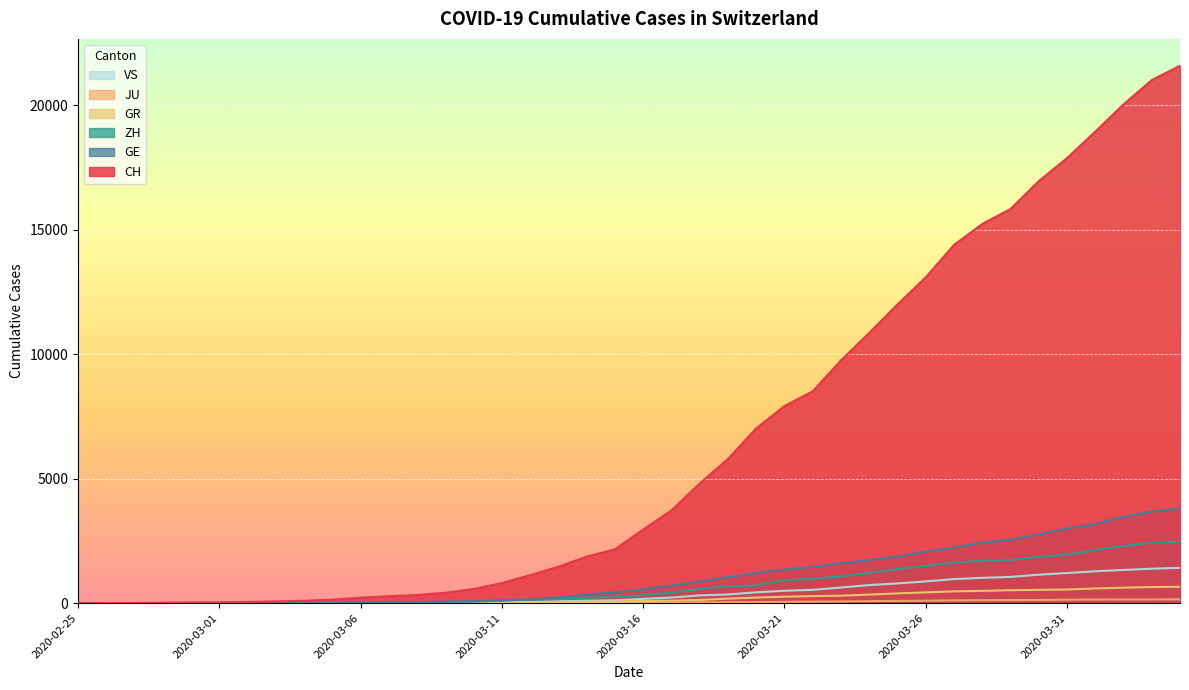

Reading left to right, what are all the values shown in this chart?

CH: 2020-02-25=0	2020-02-26=4	2020-02-27=8	2020-02-28=20	2020-02-29=30	2020-03-01=36	2020-03-02=50	2020-03-03=69	2020-03-04=97	2020-03-05=142	2020-03-06=219	2020-03-07=280	2020-03-08=327	2020-03-09=419	2020-03-10=570	2020-03-11=807	2020-03-12=1125	2020-03-13=1463	2020-03-14=1870	2020-03-15=2165	2020-03-16=2959	2020-03-17=3727	2020-03-18=4807	2020-03-19=5794	2020-03-20=7022	2020-03-21=7918	2020-03-22=8512	2020-03-23=9752	2020-03-24=10858	2020-03-25=12000	2020-03-26=13091	2020-03-27=14394	2020-03-28=15235	2020-03-29=15837	2020-03-30=16957	2020-03-31=17882	2020-04-01=18946	2020-04-02=20040	2020-04-03=21017	2020-04-04=21593
GE: 2020-02-25=0	2020-02-26=1	2020-02-27=1	2020-02-28=5	2020-02-29=9	2020-03-01=10	2020-03-02=11	2020-03-03=14	2020-03-04=16	2020-03-05=20	2020-03-06=30	2020-03-07=43	2020-03-08=45	2020-03-09=60	2020-03-10=80	2020-03-11=114	2020-03-12=155	2020-03-13=227	2020-03-14=351	2020-03-15=435	2020-03-16=556	2020-03-17=710	2020-03-18=863	2020-03-19=1041	2020-03-20=1212	2020-03-21=1350	2020-03-22=1453	2020-03-23=1611	2020-03-24=1729	2020-03-25=1870	2020-03-26=2073	2020-03-27=2231	2020-03-28=2436	2020-03-29=2547	2020-03-30=2761	2020-03-31=3003	2020-04-01=3180	2020-04-02=3469	2020-04-03=3678	2020-04-04=3816
ZH: 2020-02-25=0	2020-02-26=0	2020-02-27=2	2020-02-28=2	2020-02-29=6	2020-03-01=7	2020-03-02=10	2020-03-03=13	2020-03-04=15	2020-03-05=23	2020-03-06=29	2020-03-07=34	2020-03-08=40	2020-03-09=49	2020-03-10=62	2020-03-11=101	2020-03-12=140	2020-03-13=163	2020-03-14=218	2020-03-15=250	2020-03-16=326	2020-03-17=429	2020-03-18=568	2020-03-19=679	2020-03-20=711	2020-03-21=925	2020-03-22=984	2020-03-23=1073	2020-03-24=1221	2020-03-25=1368	2020-03-26=1500	2020-03-27=1627	2020-03-28=1701	2020-03-29=1733	2020-03-30=1859	2020-03-31=1947	2020-04-01=2136	2020-04-02=2300	2020-04-03=2428	2020-04-04=2461
GR: 2020-02-25=0	2020-02-26=2	2020-02-27=2	2020-02-28=6	2020-02-29=6	2020-03-01=6	2020-03-02=9	2020-03-03=9	2020-03-04=12	2020-03-05=14	2020-03-06=16	2020-03-07=17	2020-03-08=18	2020-03-09=18	2020-03-10=22	2020-03-11=31	2020-03-12=43	2020-03-13=53	2020-03-14=56	2020-03-15=71	2020-03-16=84	2020-03-17=101	2020-03-18=128	2020-03-19=182	2020-03-20=226	2020-03-21=258	2020-03-22=284	2020-03-23=300	2020-03-24=343	2020-03-25=393	2020-03-26=433	2020-03-27=474	2020-03-28=495	2020-03-29=519	2020-03-30=535	2020-03-31=547	2020-04-01=592	2020-04-02=622	2020-04-03=649	2020-04-04=657
JU: 2020-02-25=0	2020-02-26=0	2020-02-27=1	2020-02-28=1	2020-02-29=1	2020-03-01=1	2020-03-02=1	2020-03-03=2	2020-03-04=2	2020-03-05=4	2020-03-06=4	2020-03-07=5	2020-03-08=5	2020-03-09=7	2020-03-10=7	2020-03-11=7	2020-03-12=12	2020-03-13=17	2020-03-14=18	2020-03-15=19	2020-03-16=25	2020-03-17=29	2020-03-18=32	2020-03-19=36	2020-03-20=44	2020-03-21=54	2020-03-22=61	2020-03-23=69	2020-03-24=82	2020-03-25=92	2020-03-26=100	2020-03-27=114	2020-03-28=119	2020-03-29=127	2020-03-30=128	2020-03-31=140	2020-04-01=145	2020-04-02=149	2020-04-03=149	2020-04-04=154
VS: 2020-02-25=0	2020-02-26=0	2020-02-27=0	2020-02-28=1	2020-02-29=1	2020-03-01=2	2020-03-02=3	2020-03-03=3	2020-03-04=4	2020-03-05=5	2020-03-06=6	2020-03-07=7	2020-03-08=12	2020-03-09=17	2020-03-10=22	2020-03-11=30	2020-03-12=53	2020-03-13=76	2020-03-14=98	2020-03-15=115	2020-03-16=172	2020-03-17=225	2020-03-18=312	2020-03-19=349	2020-03-20=436	2020-03-21=498	2020-03-22=535	2020-03-23=628	2020-03-24=728	2020-03-25=793	2020-03-26=874	2020-03-27=968	2020-03-28=1017	2020-03-29=1055	2020-03-30=1144	2020-03-31=1211	2020-04-01=1282	2020-04-02=1334	2020-04-03=1385	2020-04-04=1418